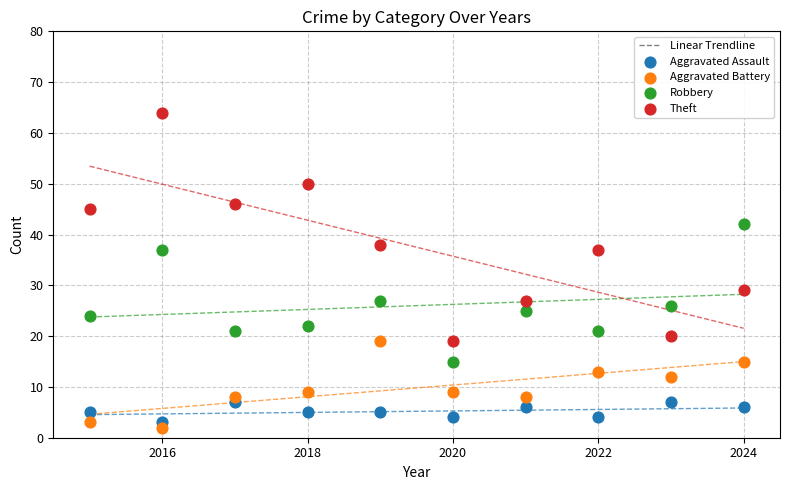

Which series contains the highest Y value?

Theft